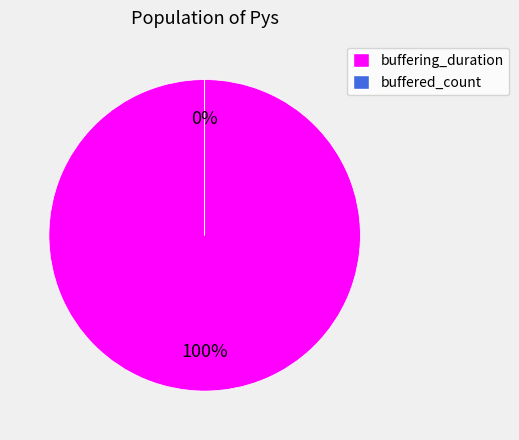

Which slice represents more than half of the pie?

buffering_duration